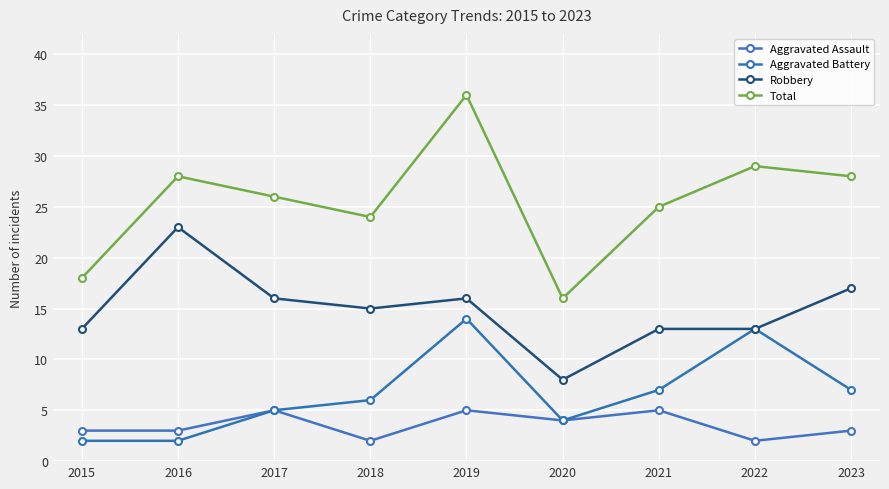

Is this an area chart (filled region under the line)?

No